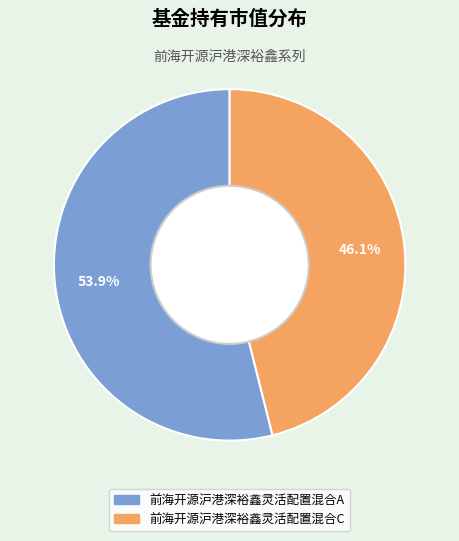

Combined, what portion of the pie is 前海开源沪港深裕鑫灵活配置混合C and 前海开源沪港深裕鑫灵活配置混合A?

100.0%